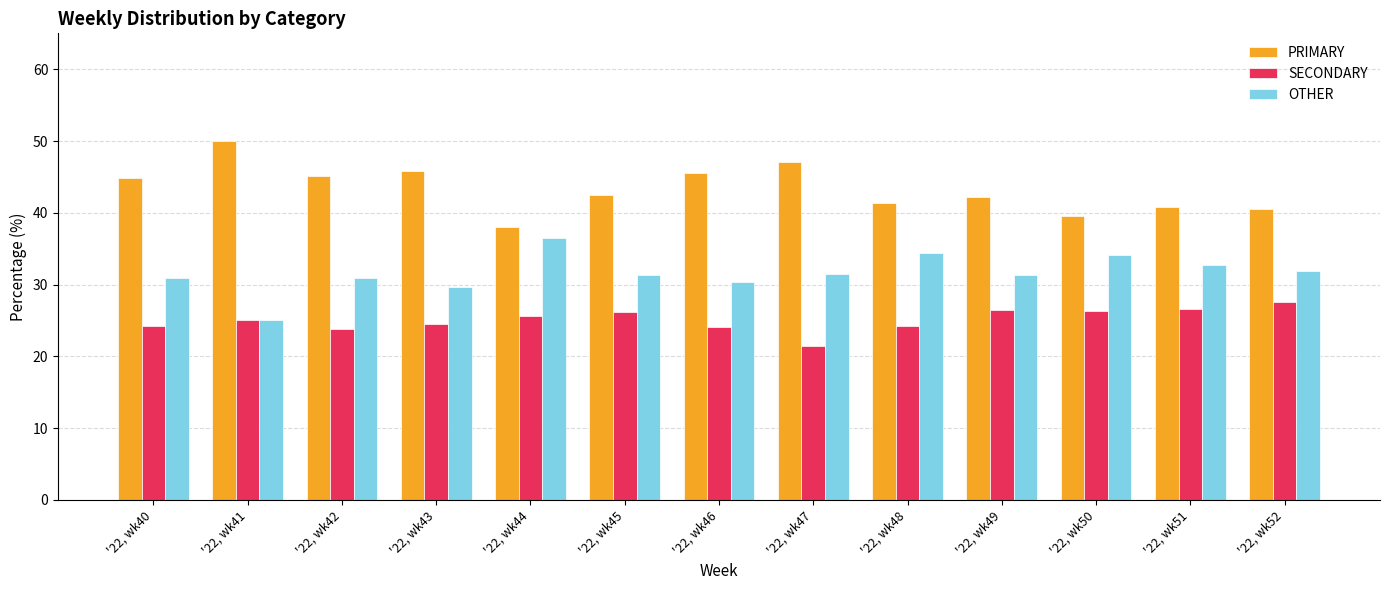

Which series has the largest total across all categories?

PRIMARY